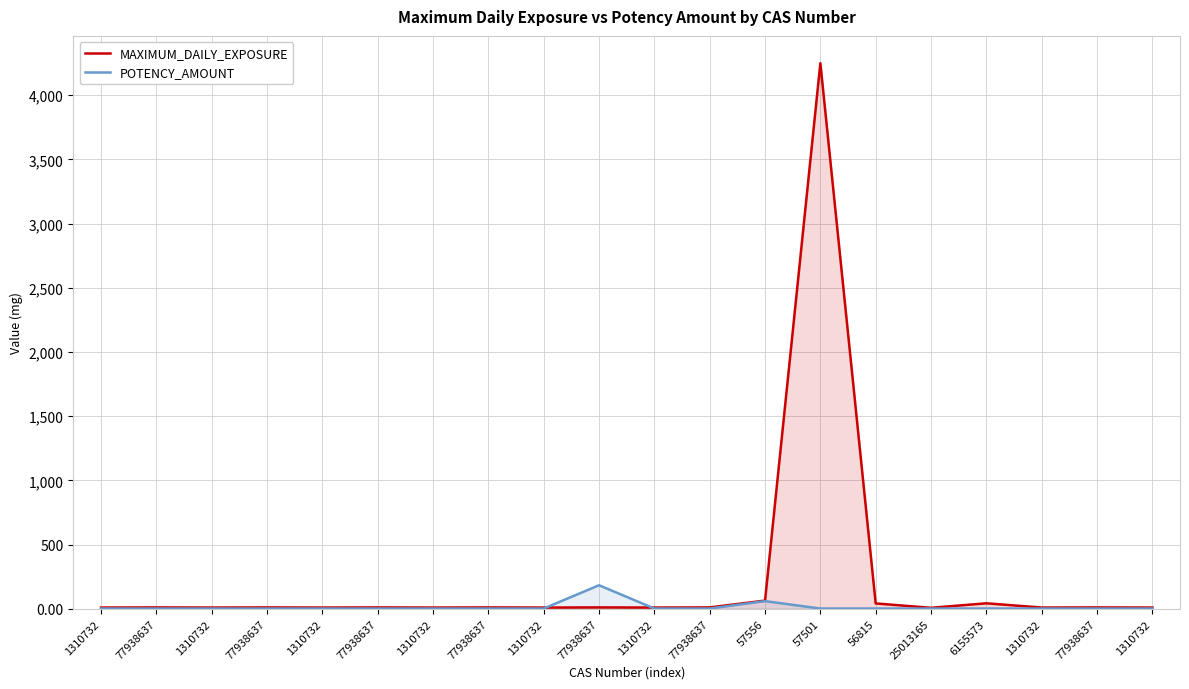

Reading left to right, transcribe all the data shown in this chart.

MAXIMUM_DAILY_EXPOSURE: 1310732=10.0	77938637=11.0	1310732=10.0	77938637=11.0	1310732=10.0	77938637=11.0	1310732=10.0	77938637=11.0	1310732=10.0	77938637=11.0	1310732=10.0	77938637=11.0	57556=64.0	57501=4249.0	56815=42.0	25013165=8.0	6155573=43.0	1310732=10.0	77938637=11.0	1310732=10.0
POTENCY_AMOUNT: 1310732=2.3	77938637=2.3	1310732=2.3	77938637=2.3	1310732=2.3	77938637=2.3	1310732=2.3	77938637=2.3	1310732=2.3	77938637=183.7	1310732=2.3	77938637=2.3	57556=60.0	57501=2.3	56815=2.3	25013165=2.3	6155573=2.3	1310732=2.3	77938637=2.3	1310732=2.3